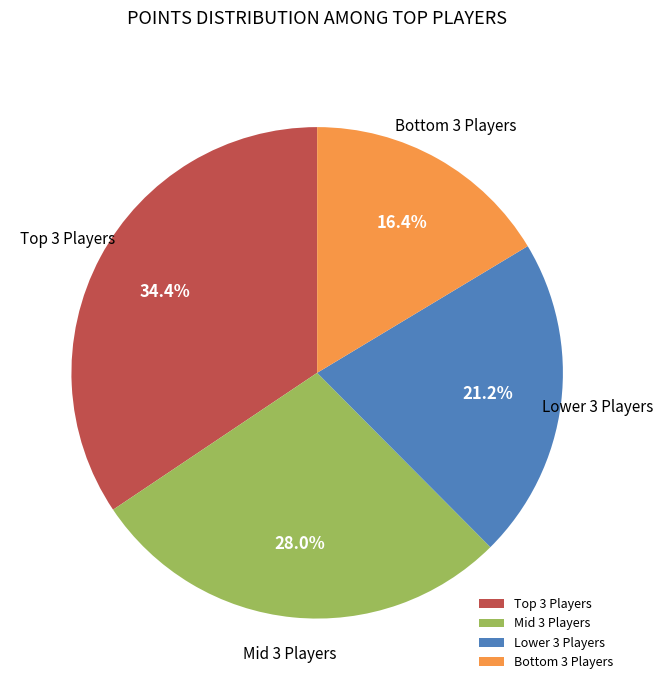

Rank the categories by value from highest to lowest.

Top 3 Players, Mid 3 Players, Lower 3 Players, Bottom 3 Players